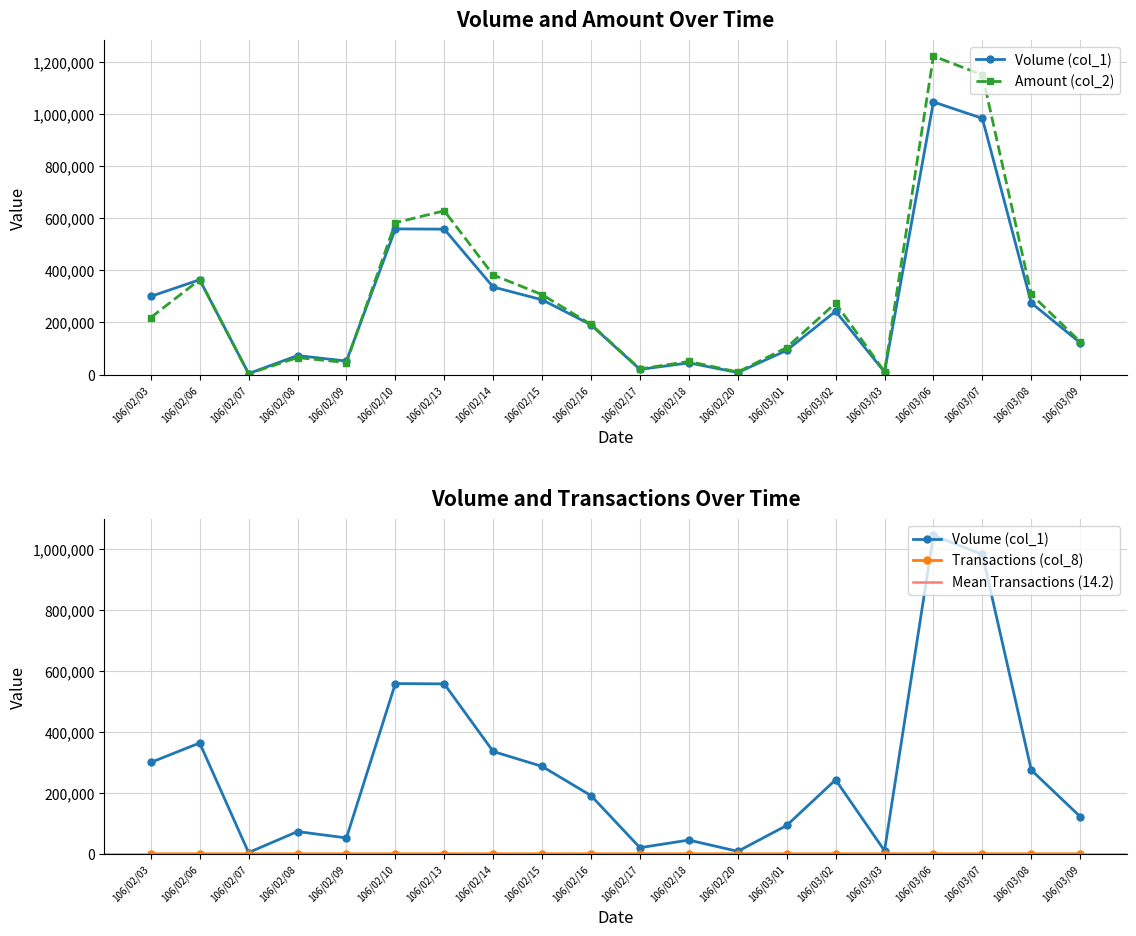

At how many categories does at least one series exceed 838756?

2